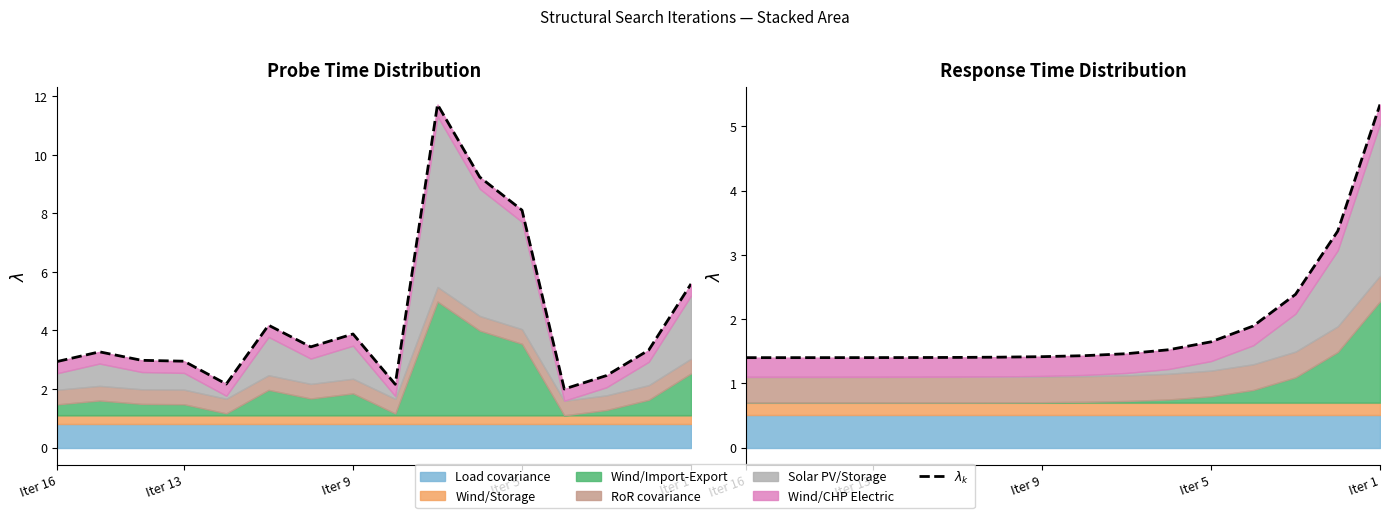

What is the value of the 2nd point from the left?

1.4